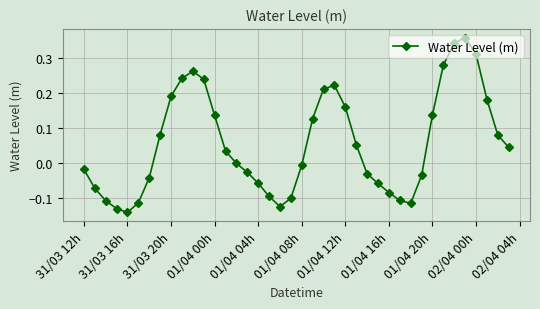

What is the difference between the maximum and minimum values?

0.5